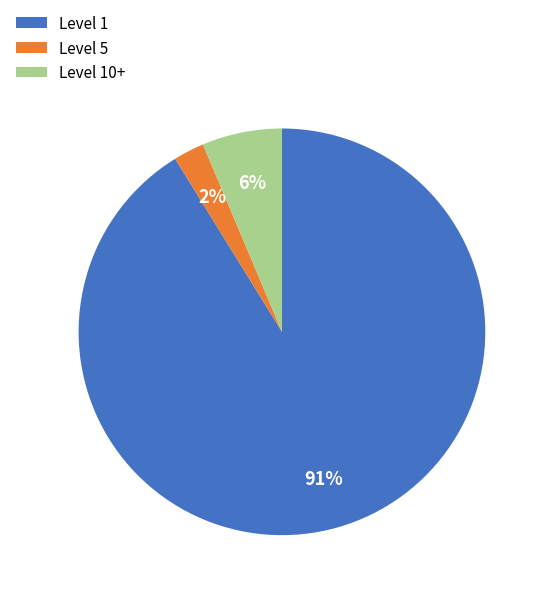

What is the smallest slice in the pie chart?

Level 5